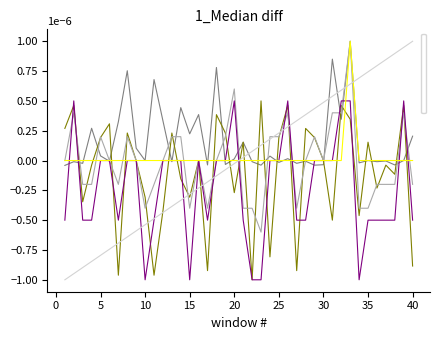

Does the chart display data point markers on the line(s)?

No